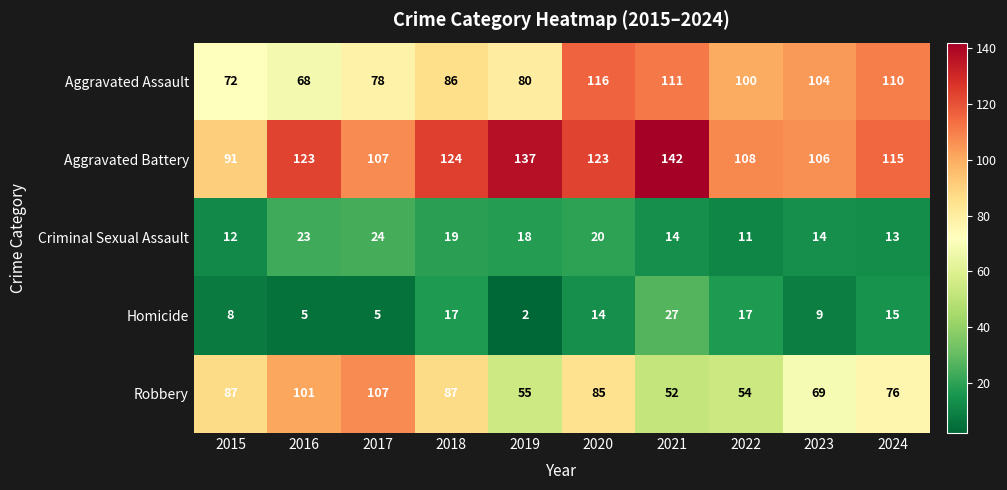

At 2019, list the series in order from largest to smallest.

Aggravated Battery, Aggravated Assault, Robbery, Criminal Sexual Assault, Homicide